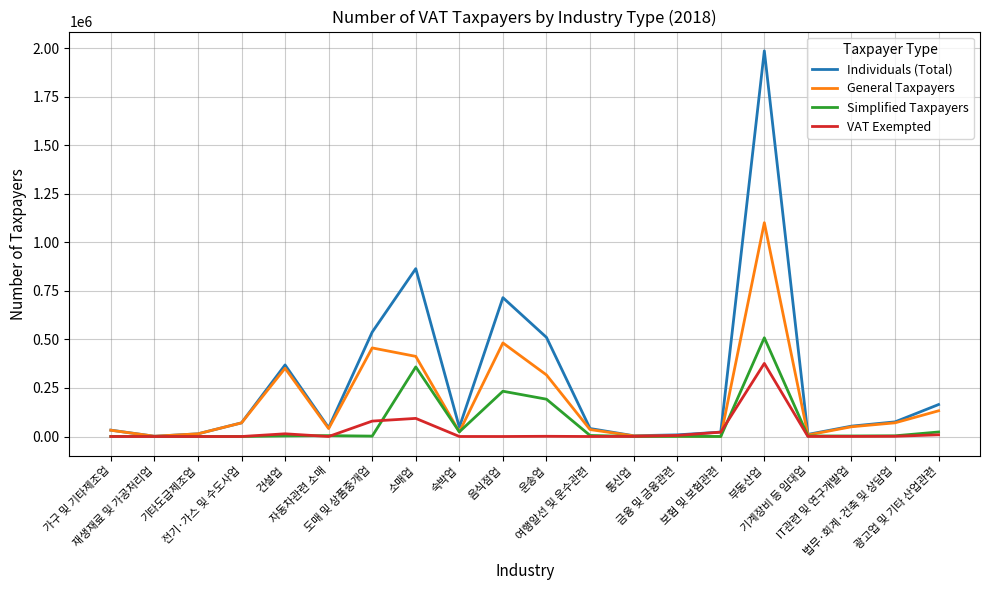

What is the spread (max minus min) of values at 재생재료 및 가공처리업?

1449